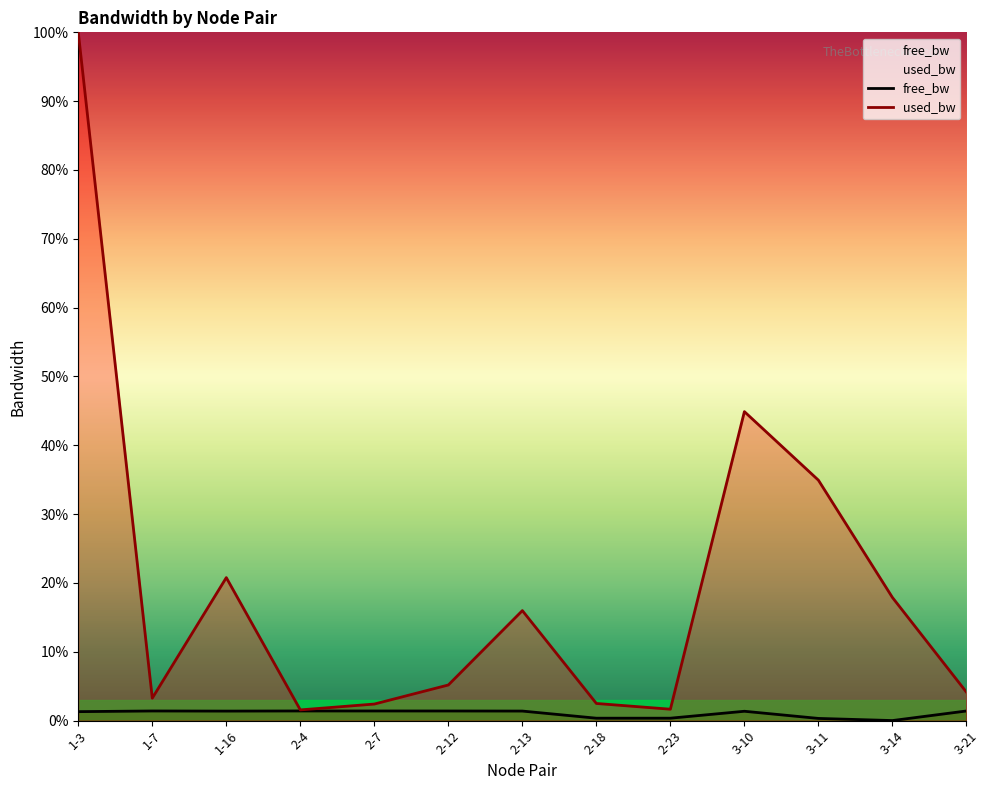

Reading left to right, what are all the values shown in this chart?

free_bw: 1.3	1.4	1.4	1.4	1.4	1.4	1.4	0.3	0.3	1.4	0.3	0.0	1.4
used_bw: 100.0	3.3	20.8	1.6	2.4	5.2	16.0	2.5	1.7	44.9	34.9	17.9	4.1